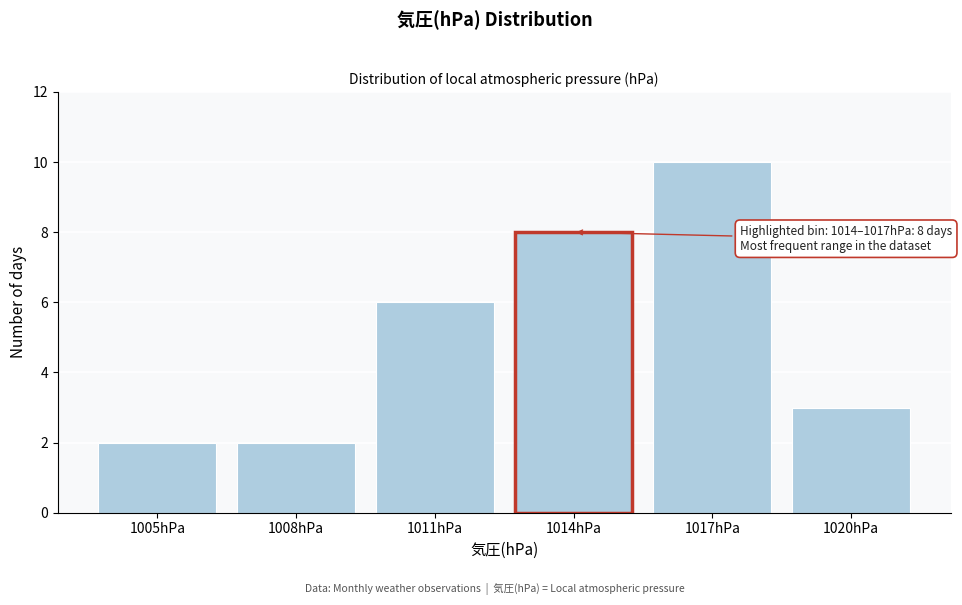

Reading left to right, list all the values displayed in this chart.

2	2	6	8	10	3